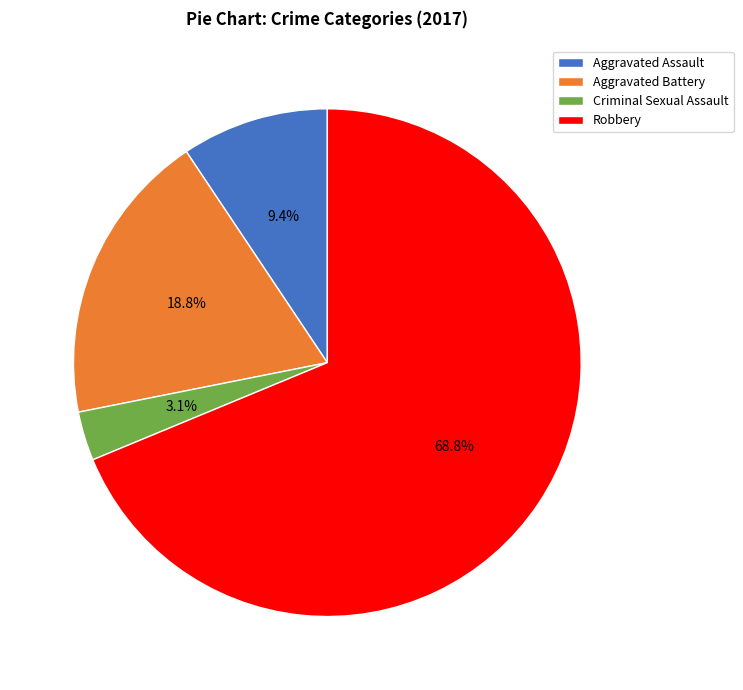

What percentage is the Criminal Sexual Assault slice, to the nearest percent?

3%